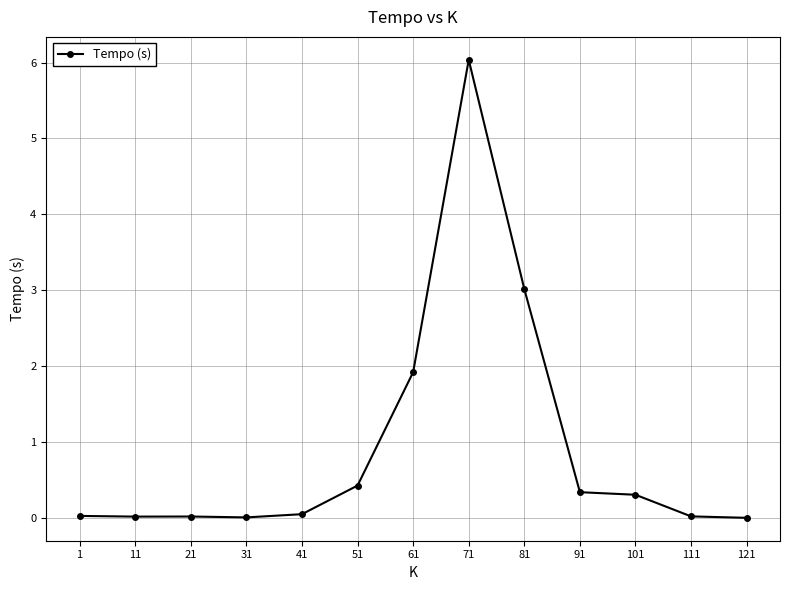

Which category has the highest value across all series?

71